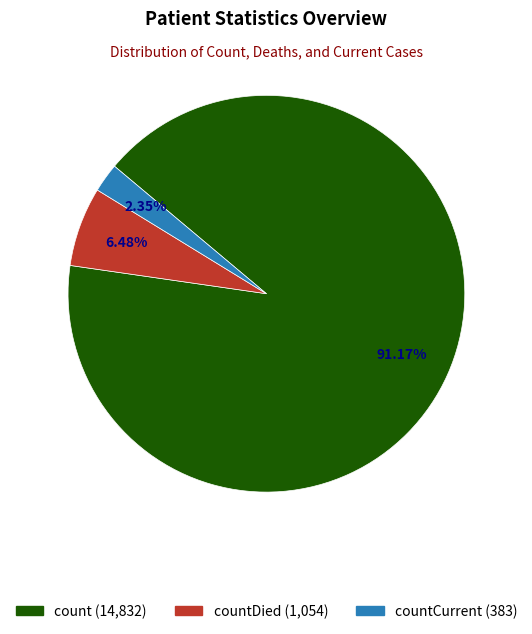

Does any single category account for the majority?

Yes